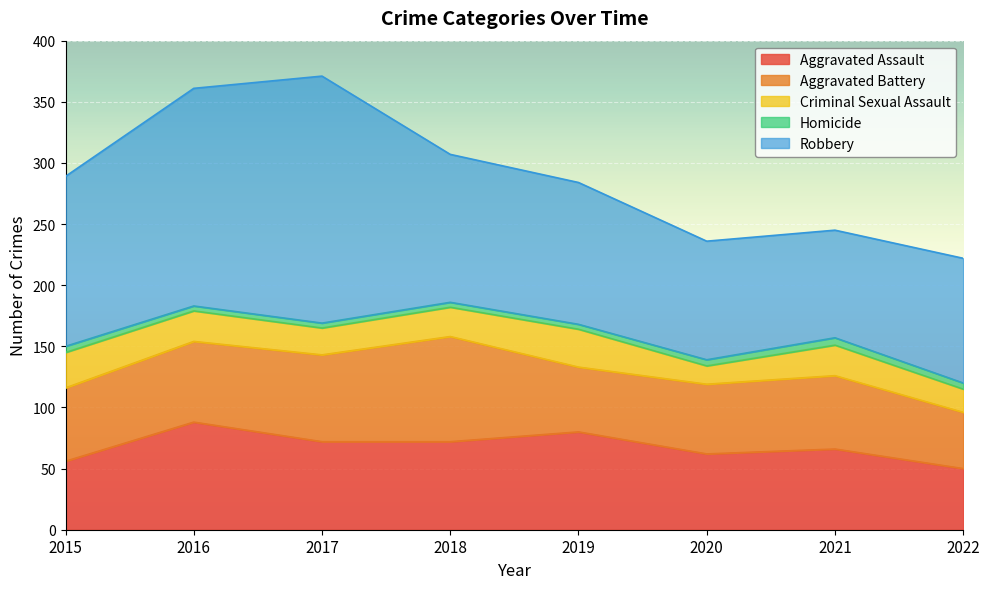

Which series changed the most between 2018 and 2021?

Robbery